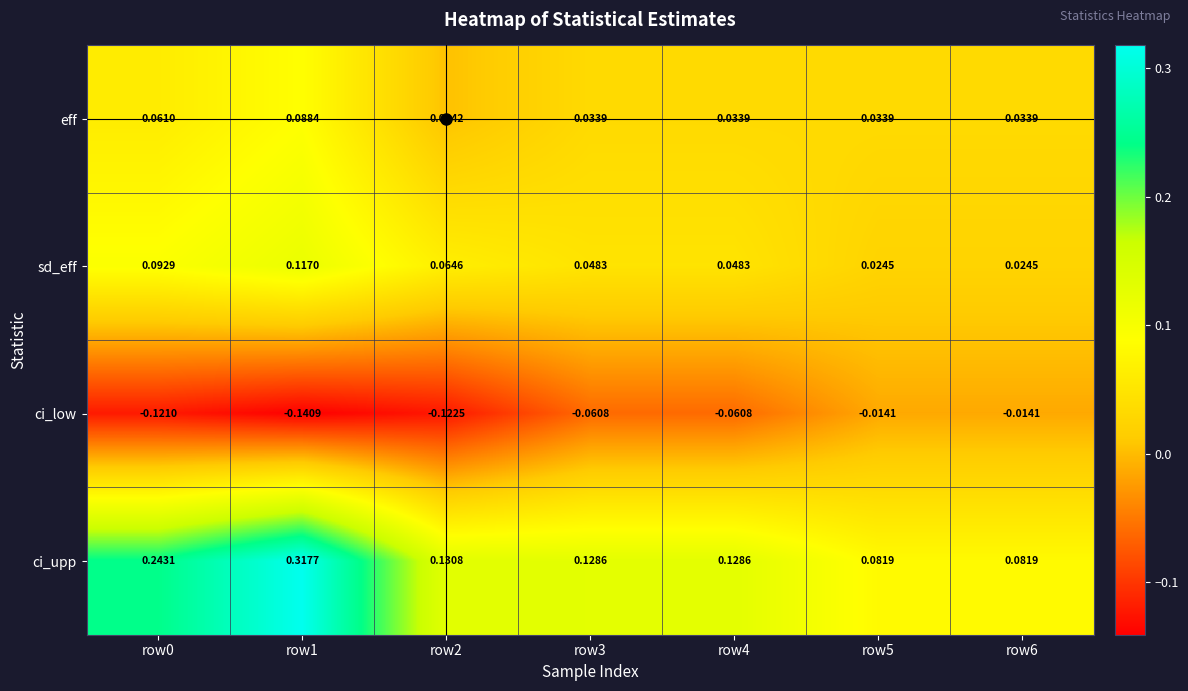

Is the value of eff at row3 greater than the value of ci_low at row1?

Yes